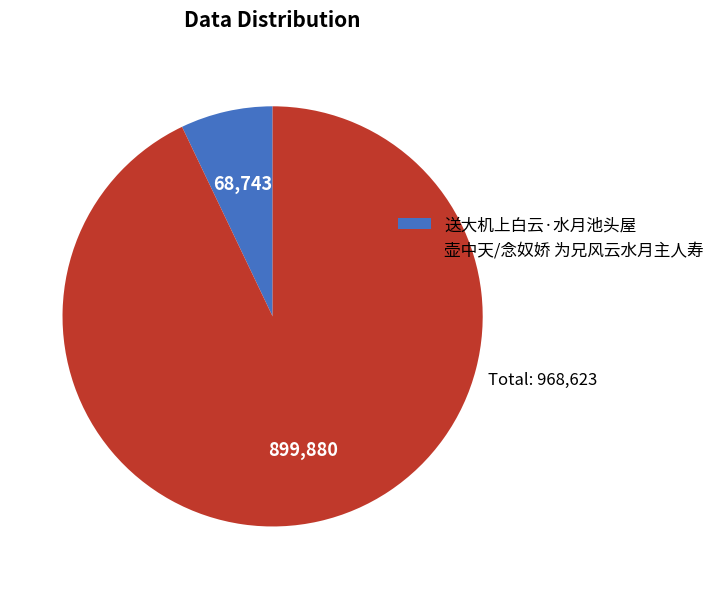

Count the number of slices in the pie.

2